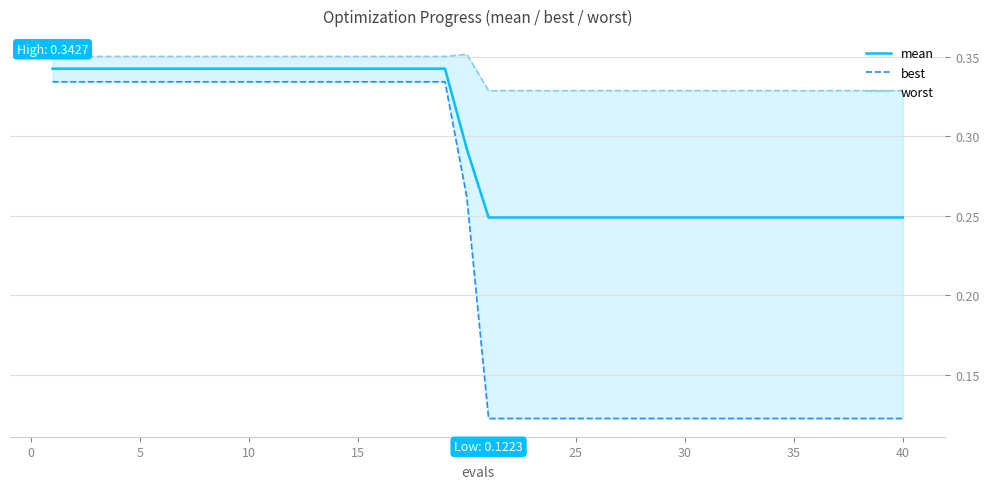

True or false: mean has a value of 0.2 at 5.

False